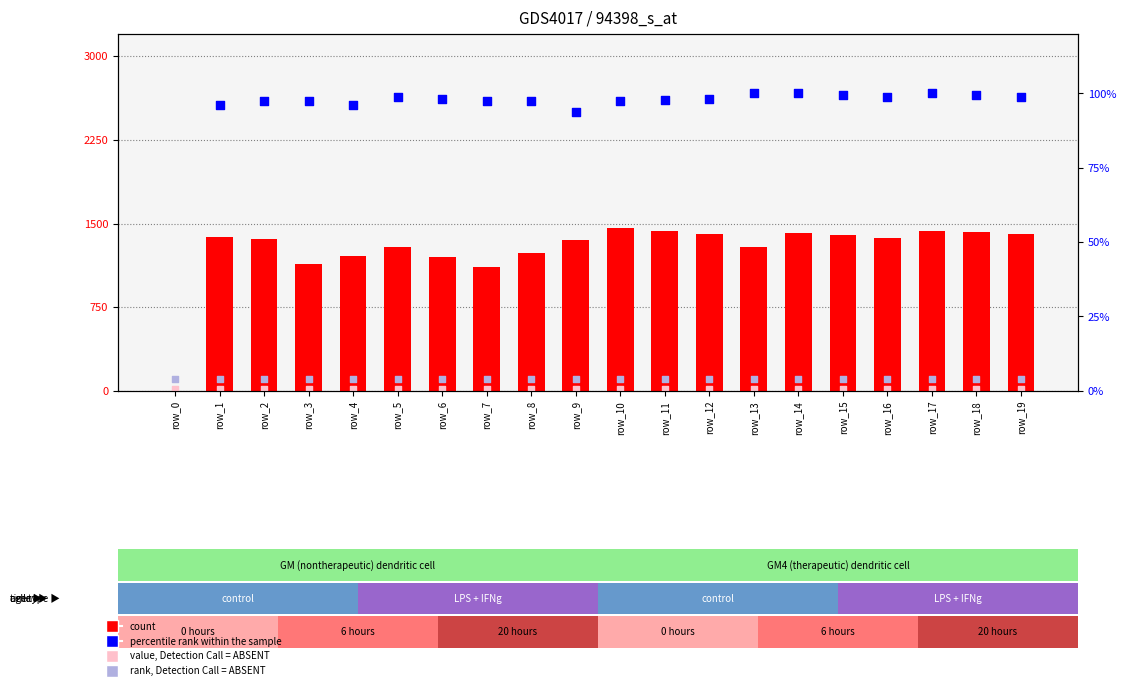

Is the value of col_7 at row_19 greater than the value of col_1 at row_3?

No